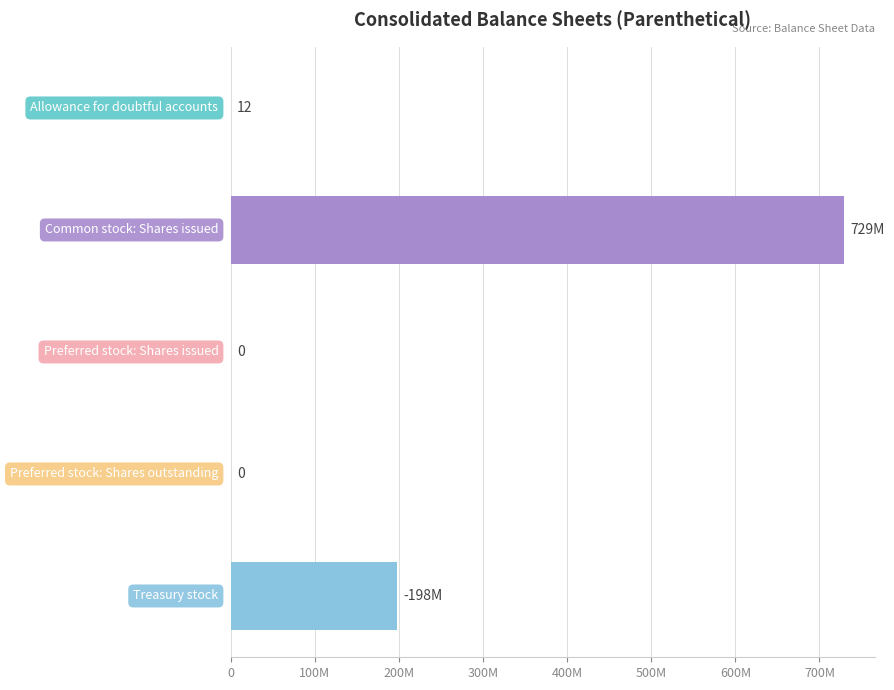

Are the bars horizontal?

Yes